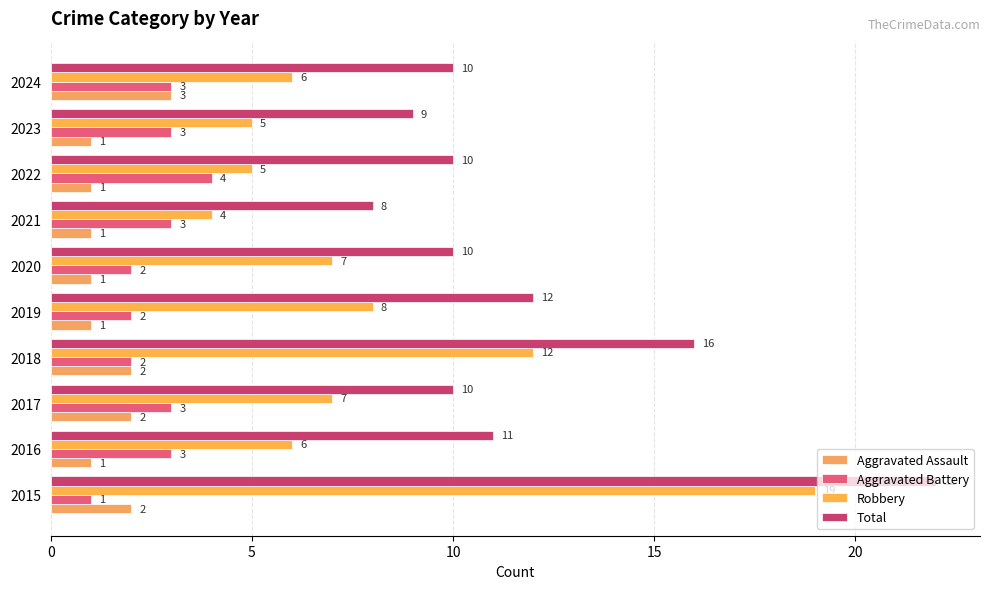

What is the average value of the Robbery series?

8